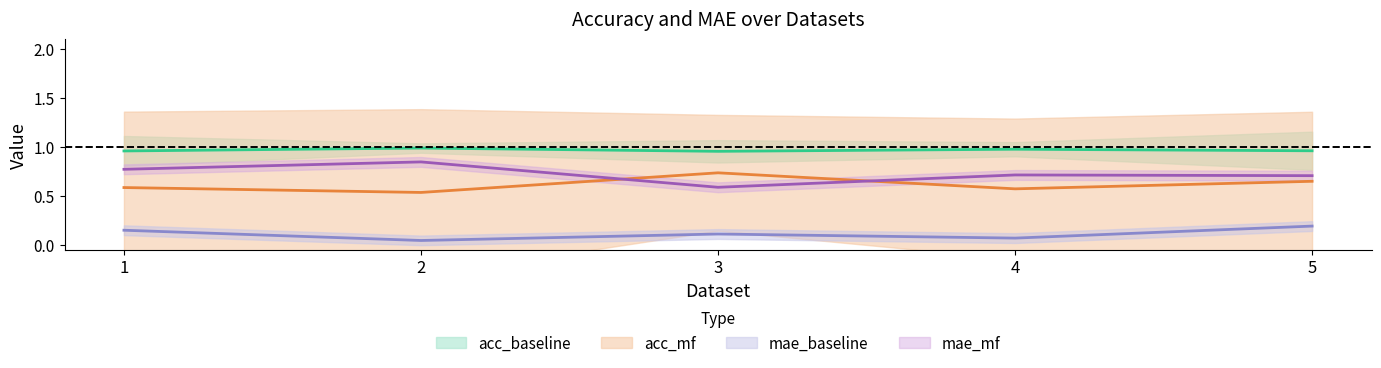

Rank the series at 1 from highest to lowest value.

acc_baseline, mae_mf, acc_mf, mae_baseline